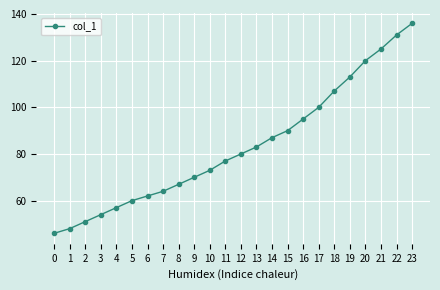

Which has a higher value, 3 or 10?

10